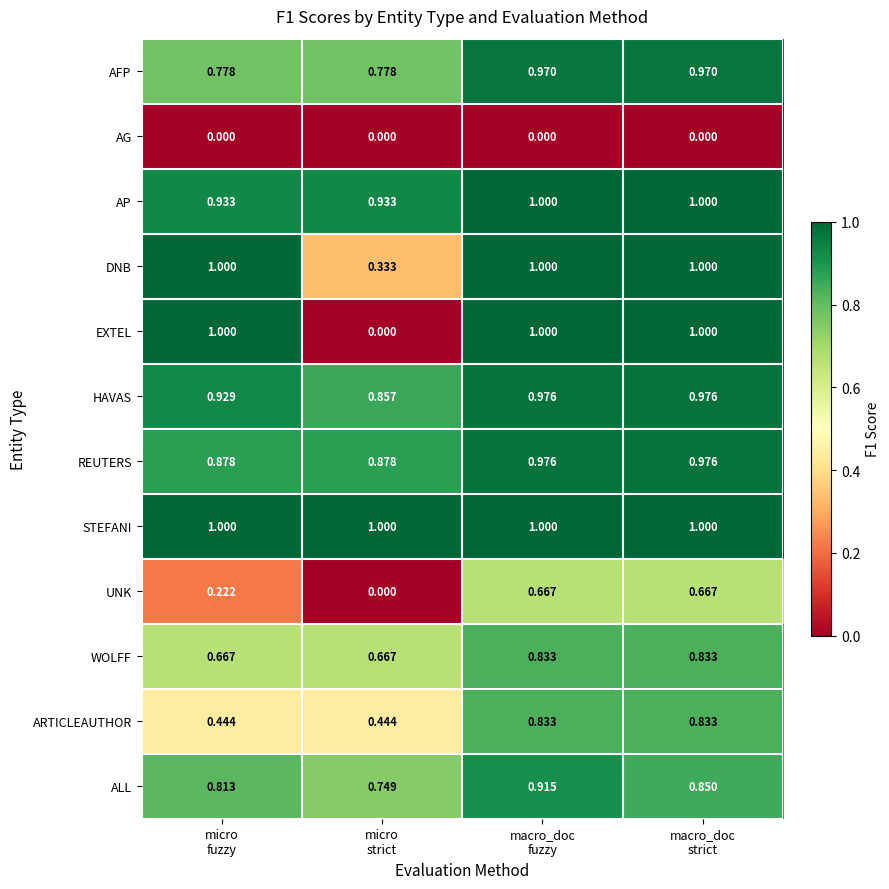

Which series has the largest total across all categories?

STEFANI